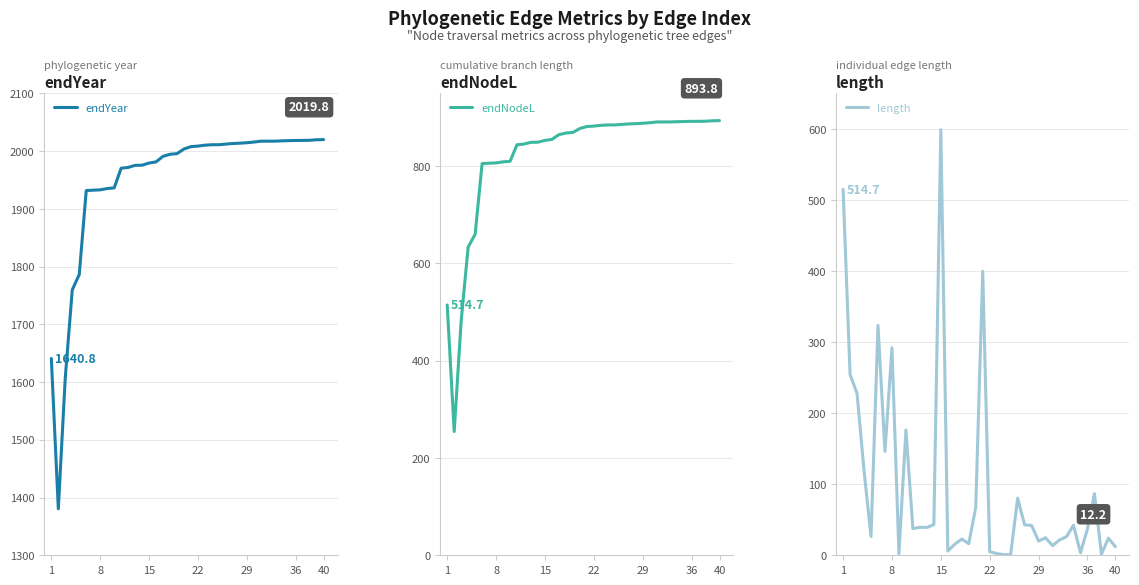

How many values in the endYear series exceed 2007?

20